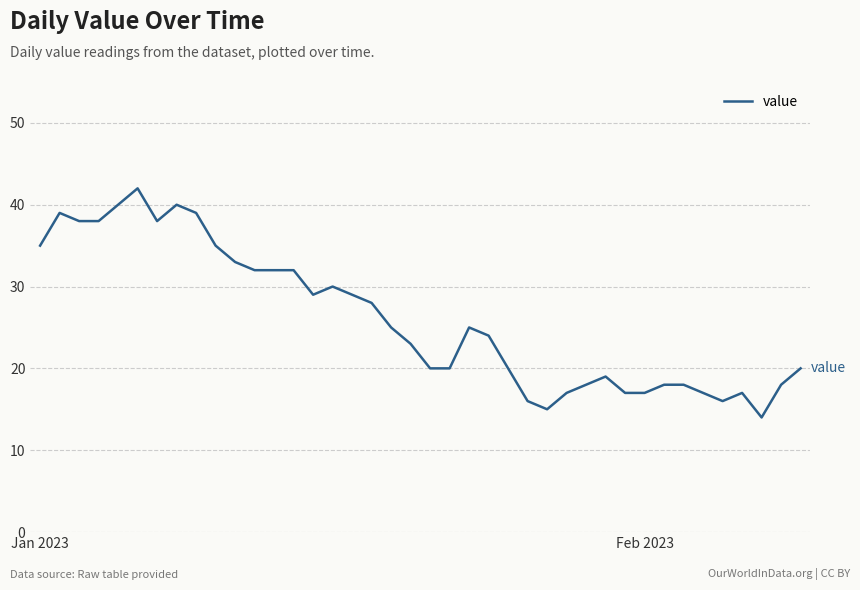

Does the chart display data point markers on the line(s)?

No